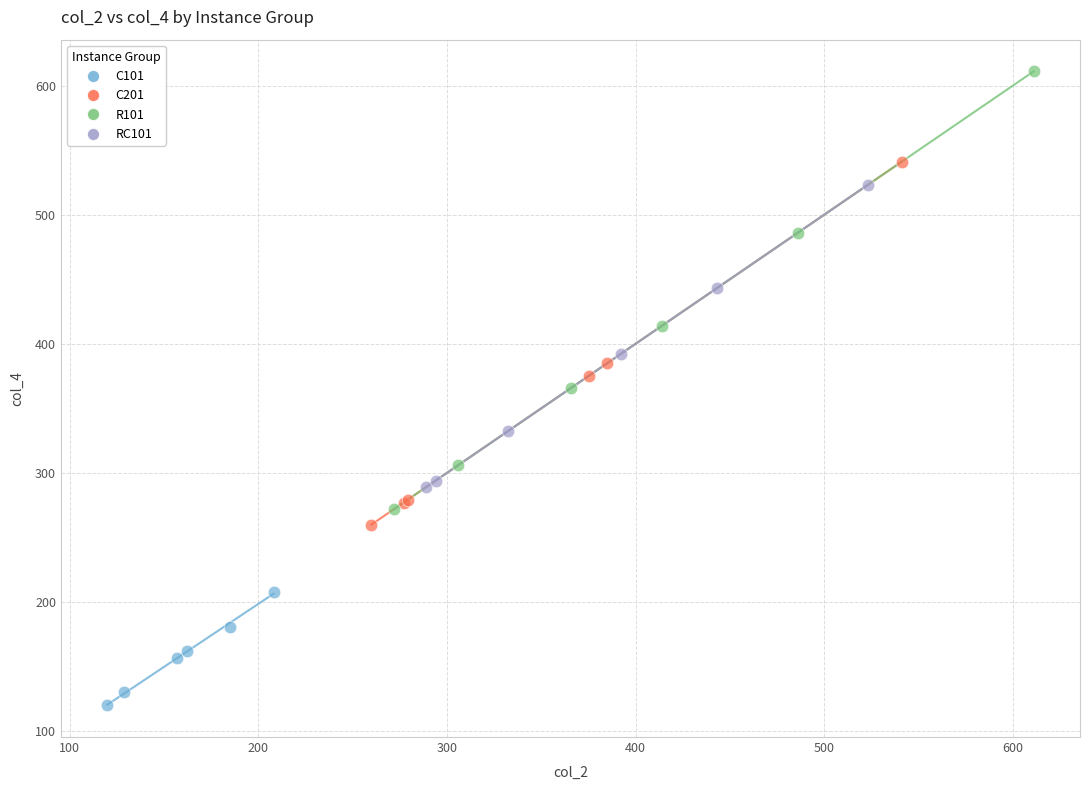

Which series contains the lowest Y value?

C101